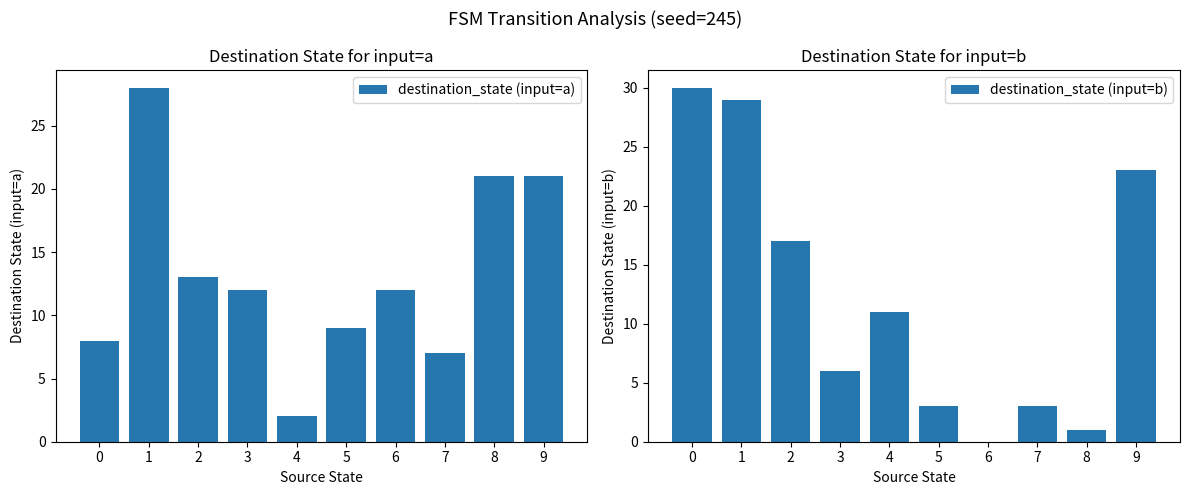

At how many categories does at least one series exceed 7?

9